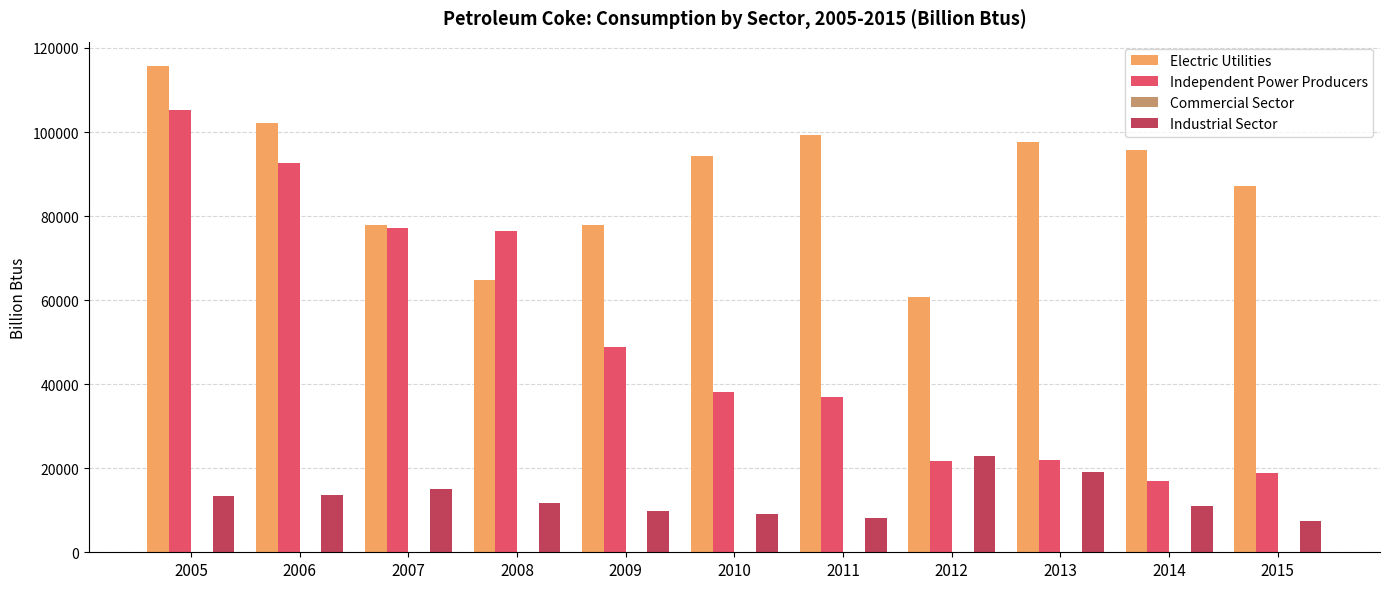

Which series has the largest total across all categories?

Electric Utilities